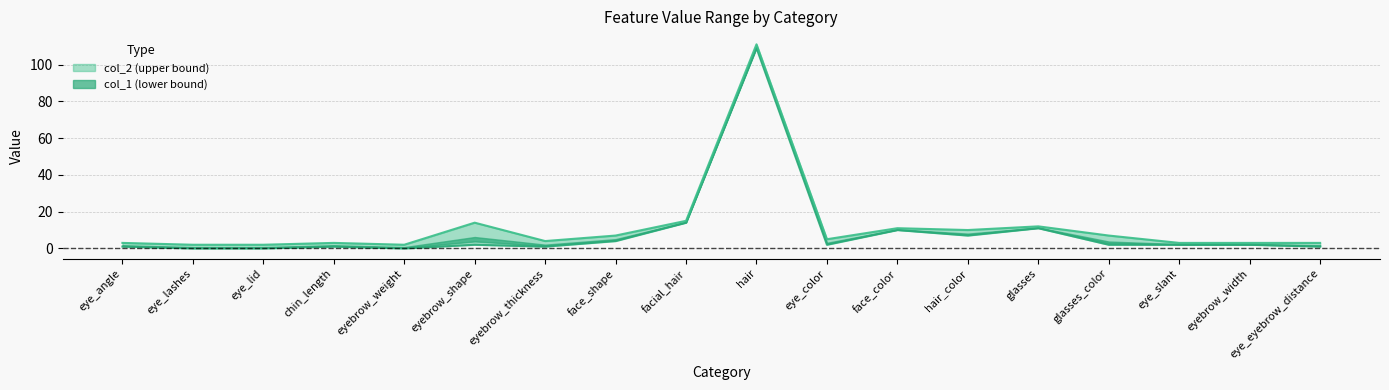

What is the difference between the maximum and minimum values in the col_2 series?

109